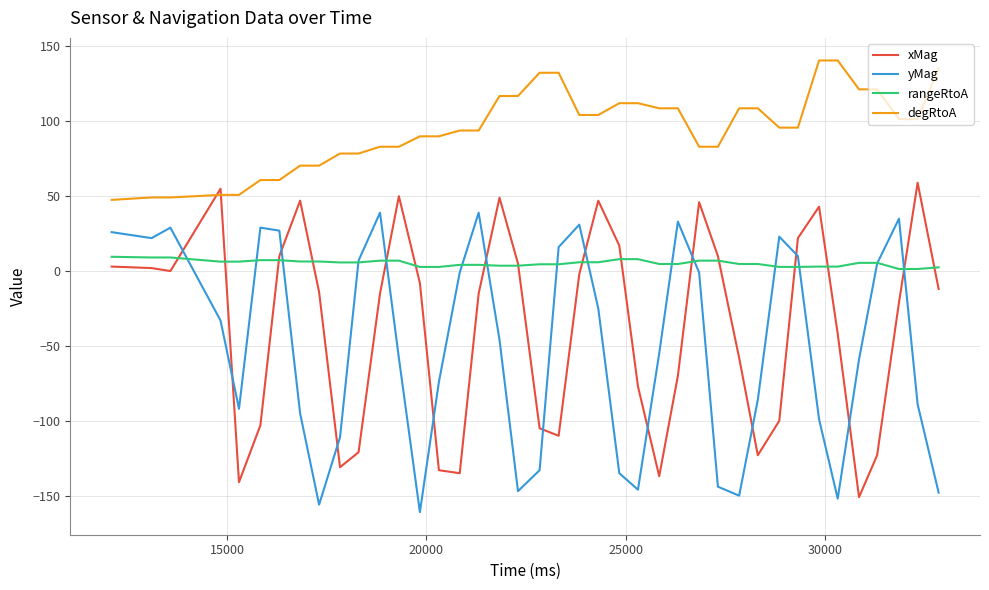

List the series in order of their peak value, lowest first.

rangeRtoA, yMag, xMag, degRtoA